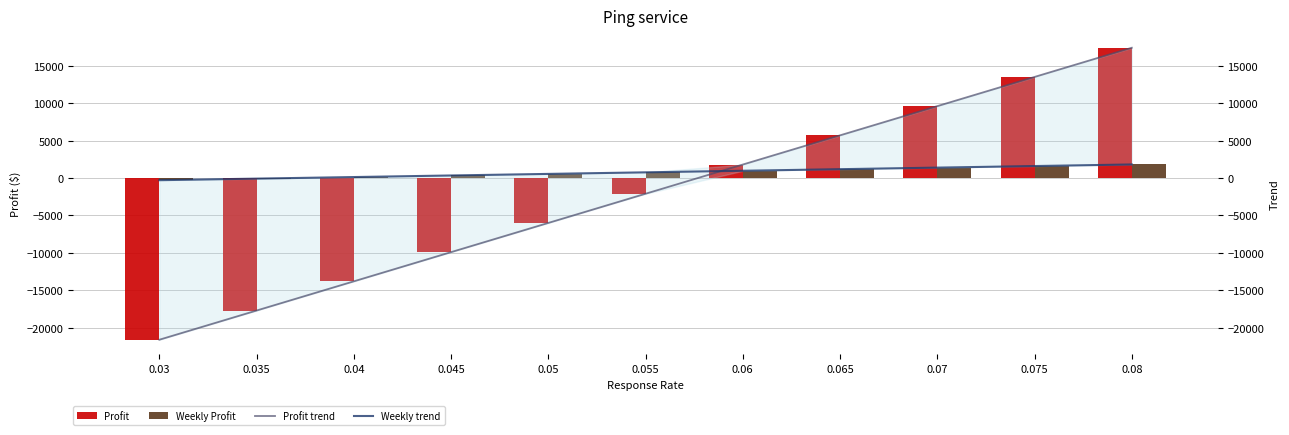

The value of Profit at 0.075 is 13500. True or false?

True